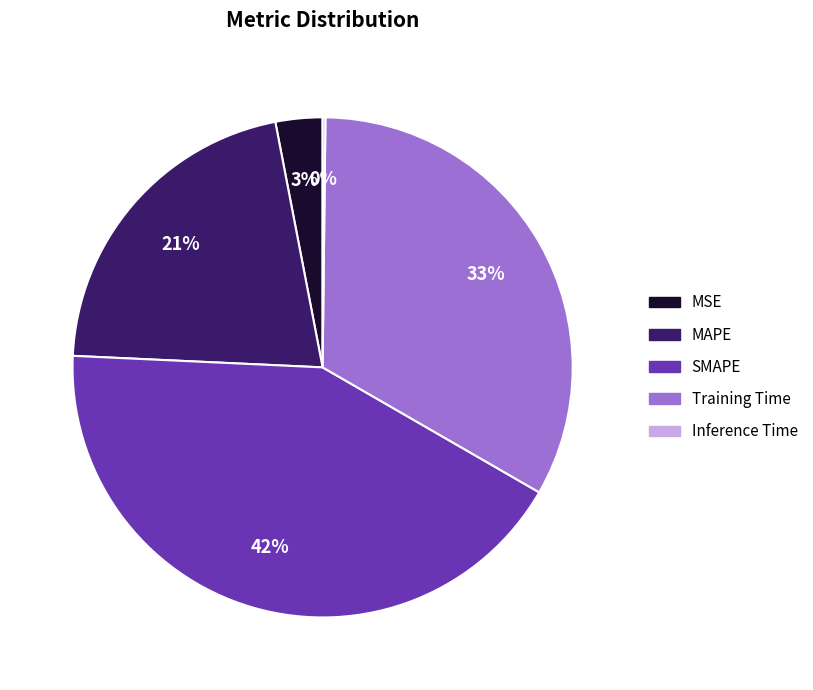

What percentage is the Training Time slice, to the nearest percent?

33%